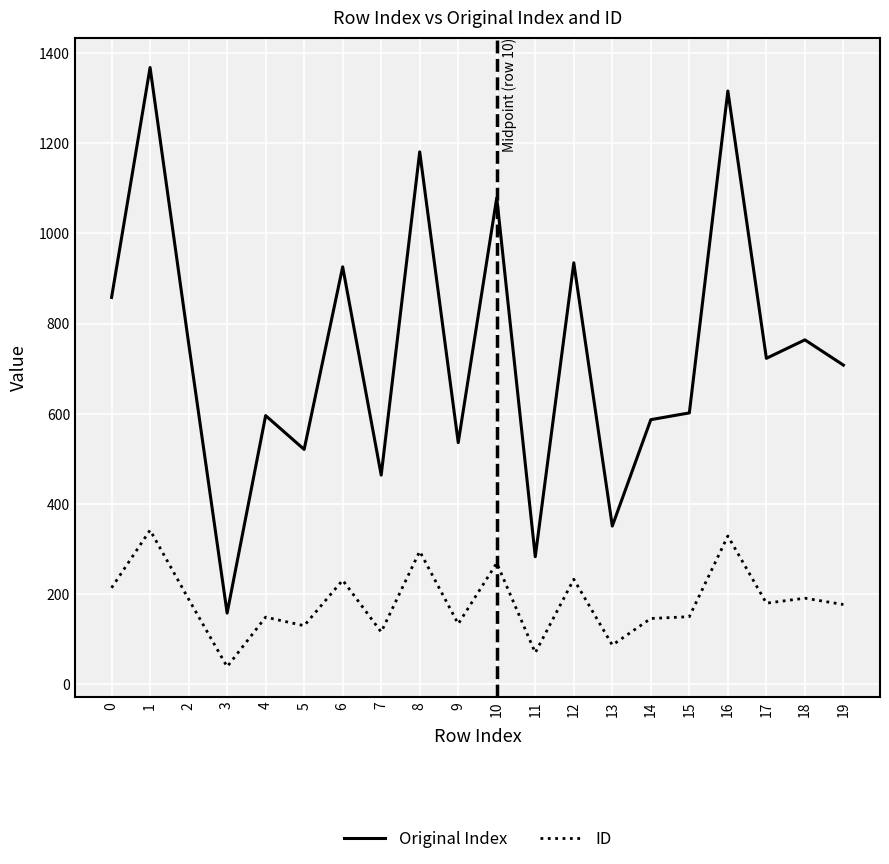

Which series changed the most between 8 and 11?

Original Index